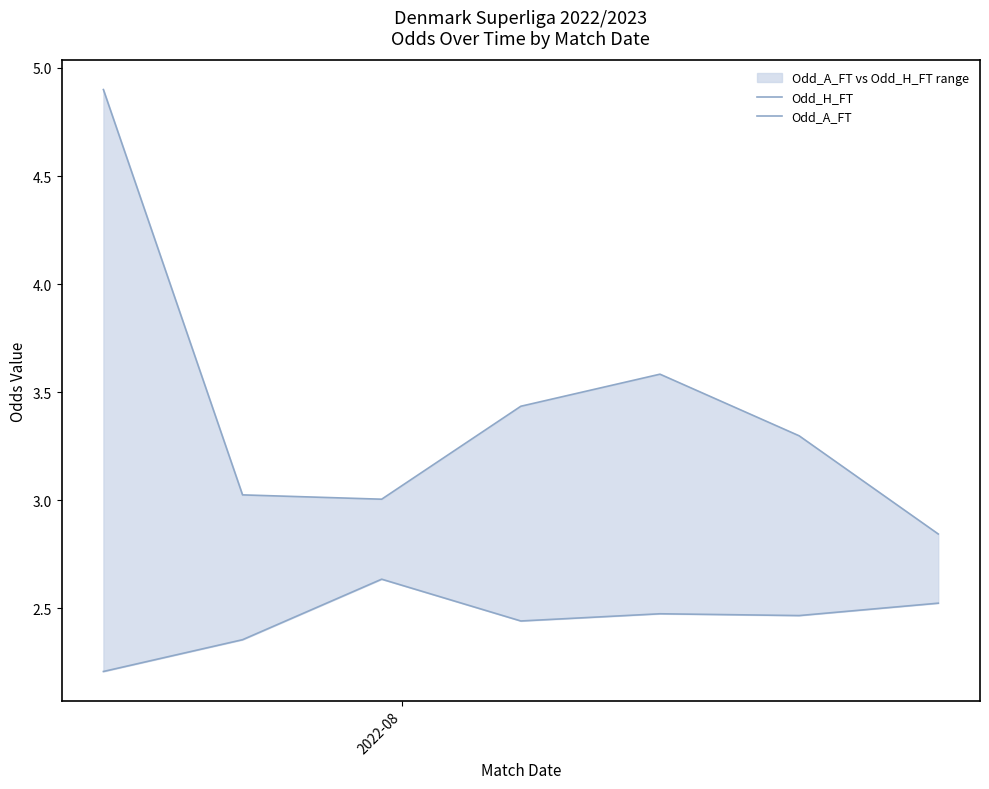

The Odd_A_FT series shows 1.5 at 3. True or false?

False